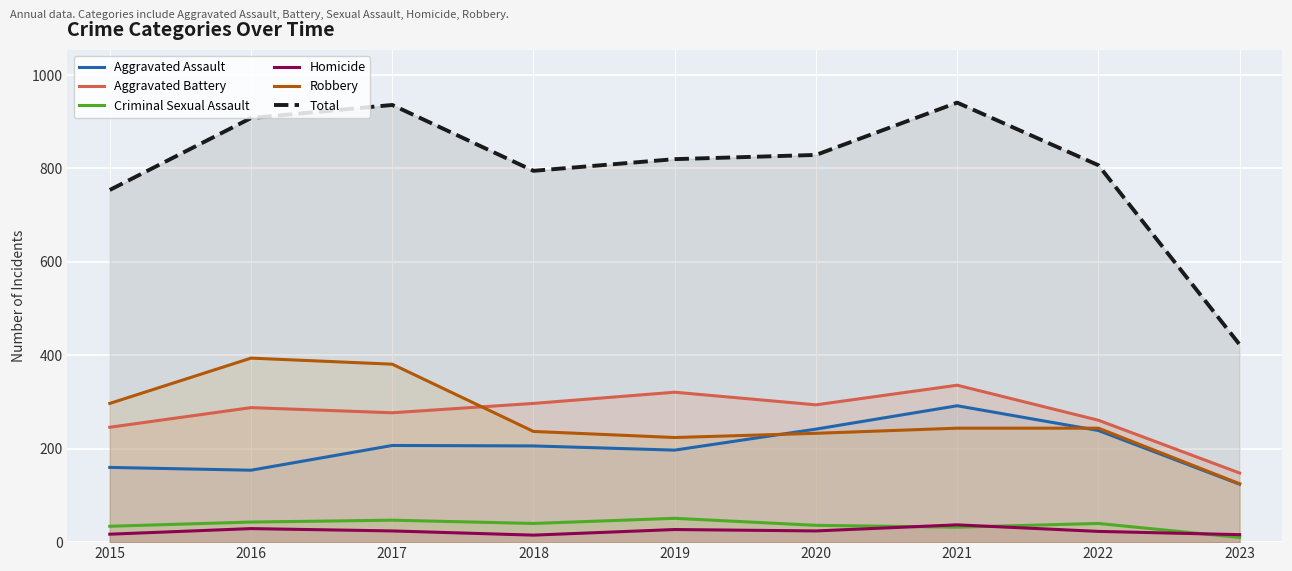

Reading left to right, extract all data points from this chart.

Aggravated Assault: 160	154	207	206	197	242	292	239	124
Aggravated Battery: 246	288	277	297	321	294	336	261	148
Criminal Sexual Assault: 34	43	47	40	51	36	32	40	10
Homicide: 17	29	24	15	27	24	37	23	16
Robbery: 297	394	381	237	224	233	244	244	125
Total: 754	908	936	795	820	829	941	807	423